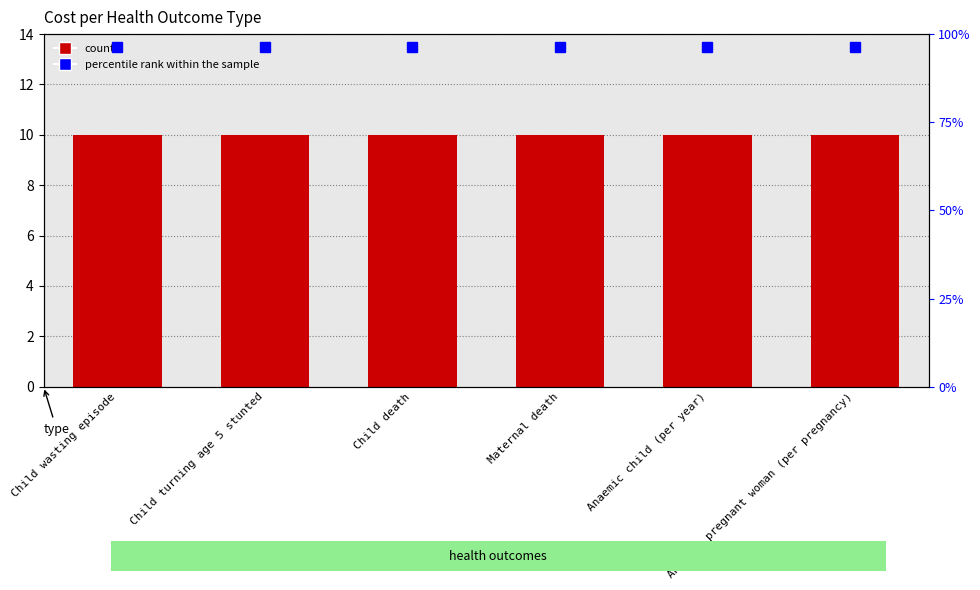

Which series changed the most between Maternal death and Anaemic child (per year)?

Cost